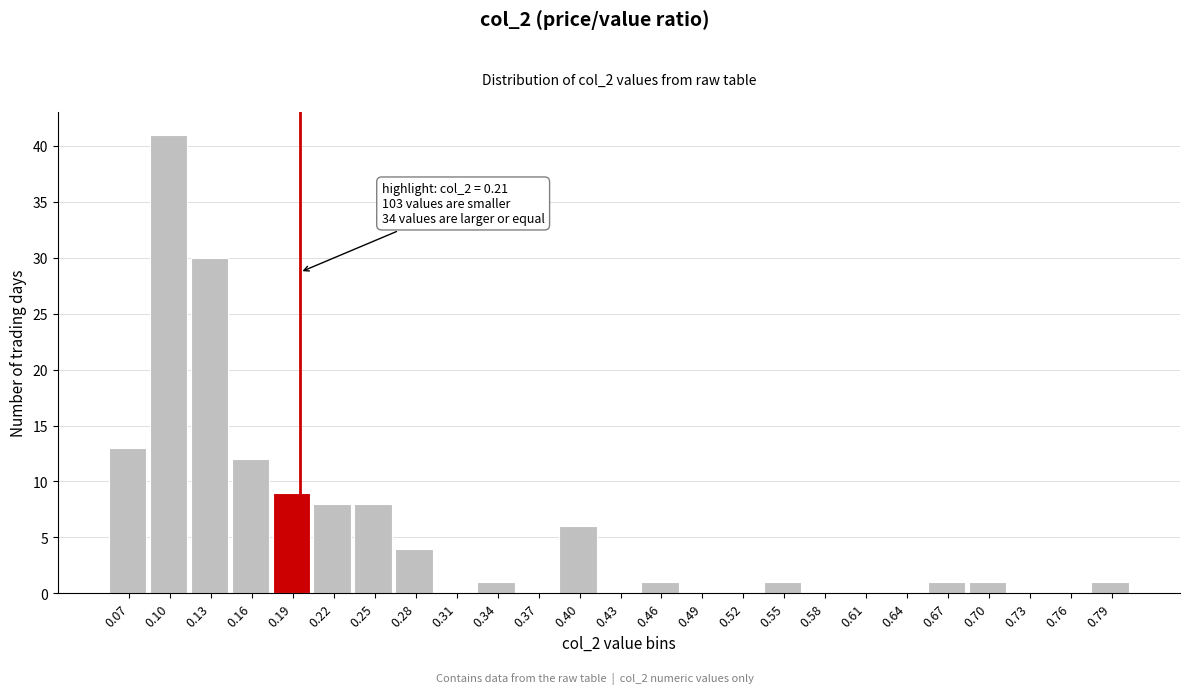

Reading left to right, transcribe all the data shown in this chart.

0.07=13	0.10=41	0.13=30	0.16=12	0.19=9	0.22=8	0.25=8	0.28=4	0.31=0	0.34=1	0.37=0	0.40=6	0.43=0	0.46=1	0.49=0	0.52=0	0.55=1	0.58=0	0.61=0	0.64=0	0.67=1	0.70=1	0.73=0	0.76=0	0.79=1